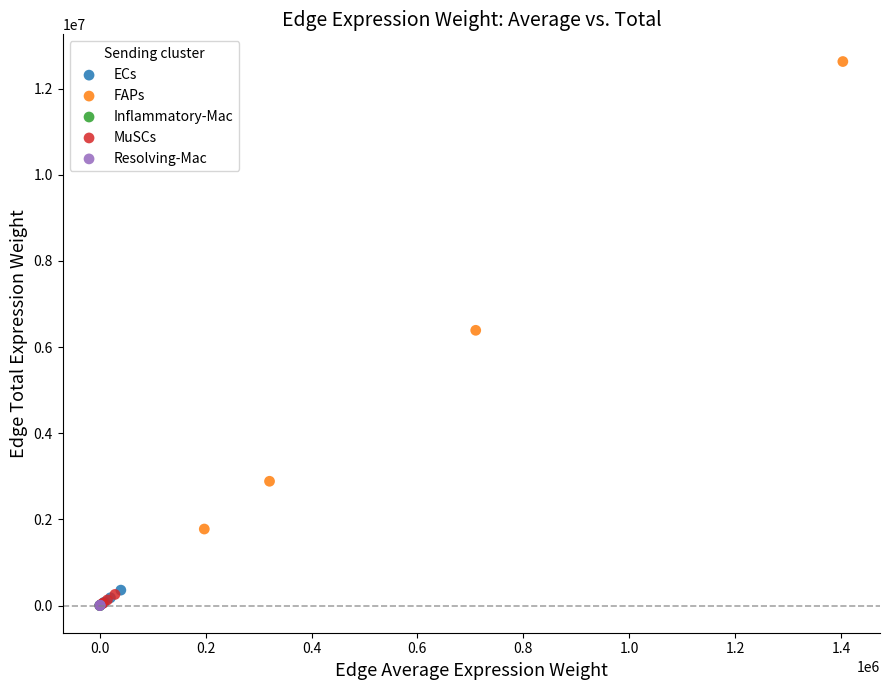

Which series has the largest Y range (max minus min)?

FAPs